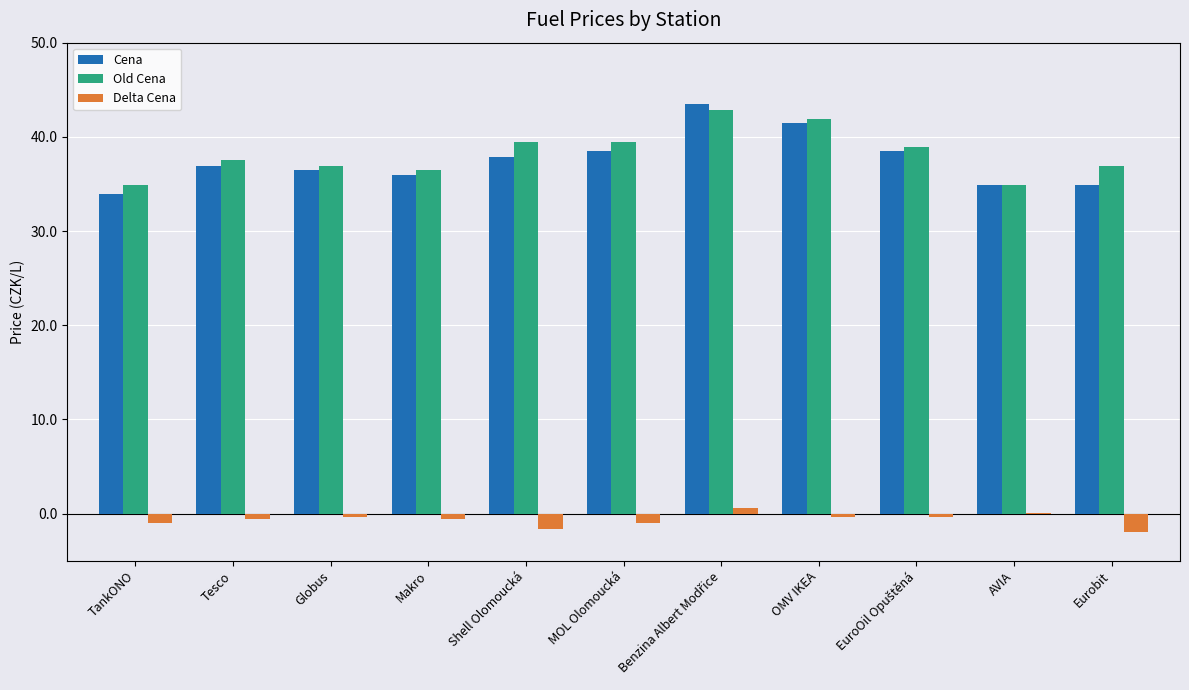

What is the highest value of the Cena series?

43.5